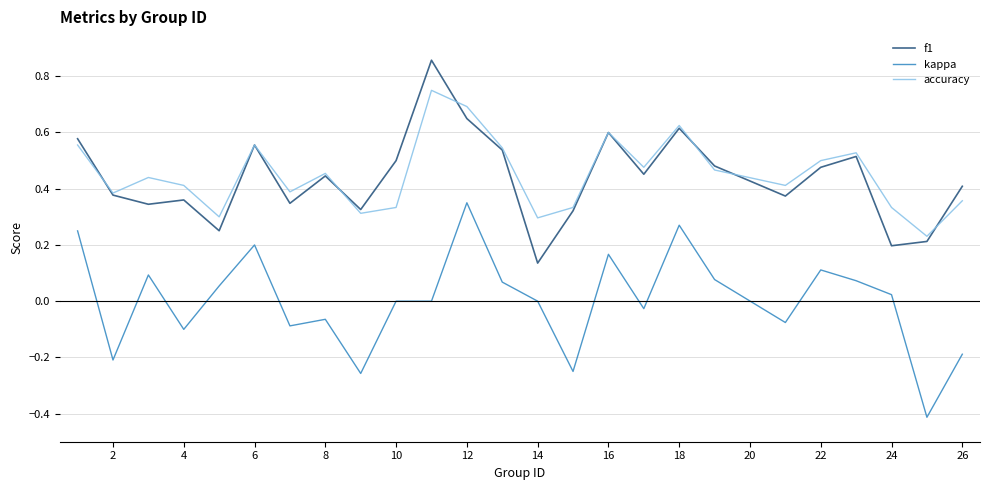

Rank the series by their maximum value, from lowest to highest.

kappa, accuracy, f1